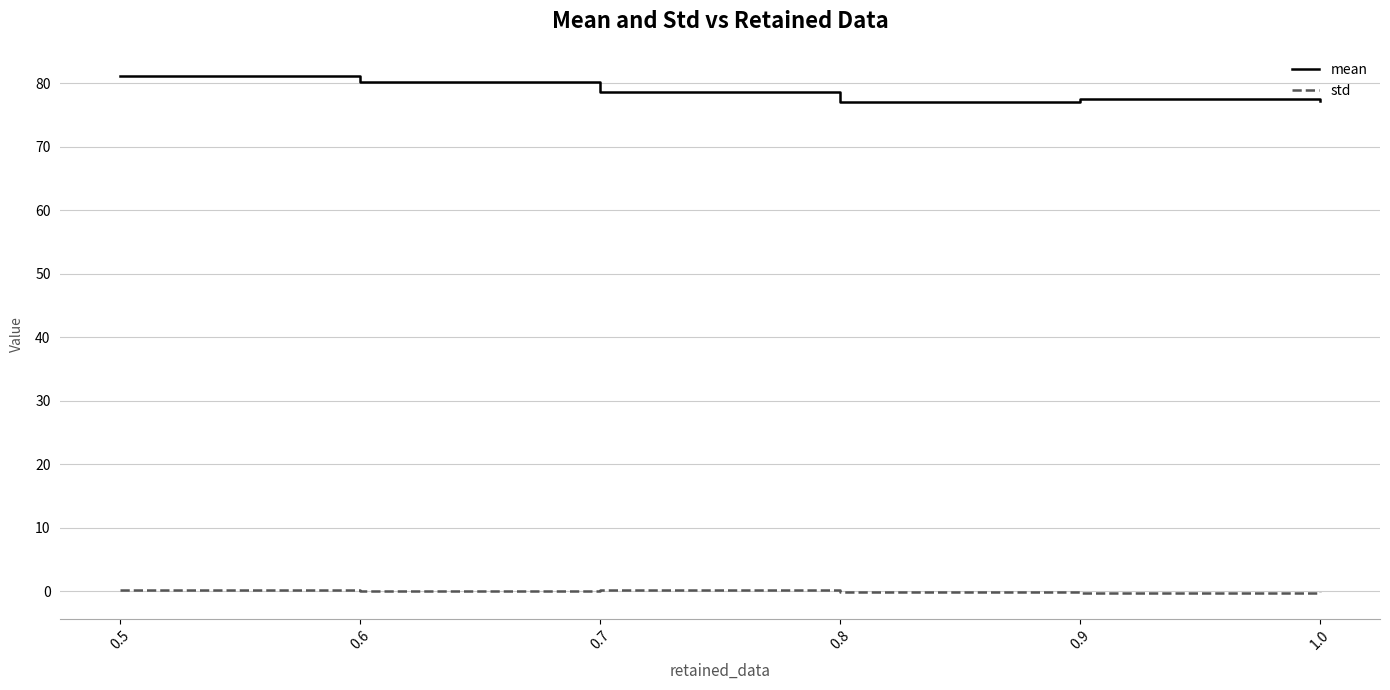

What are all the series names shown in the legend?

mean, std